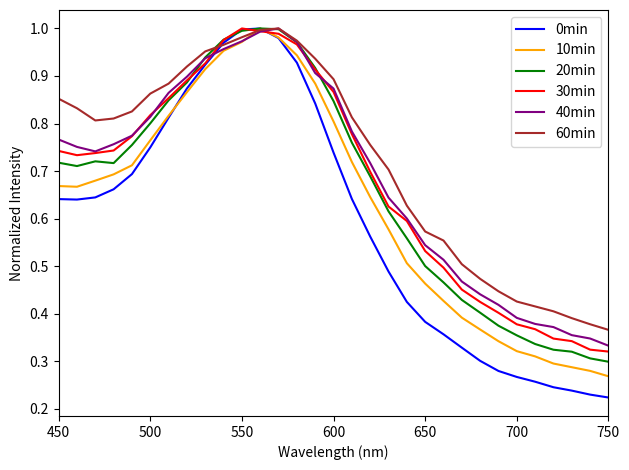

Which series has the largest range (max minus min)?

0min